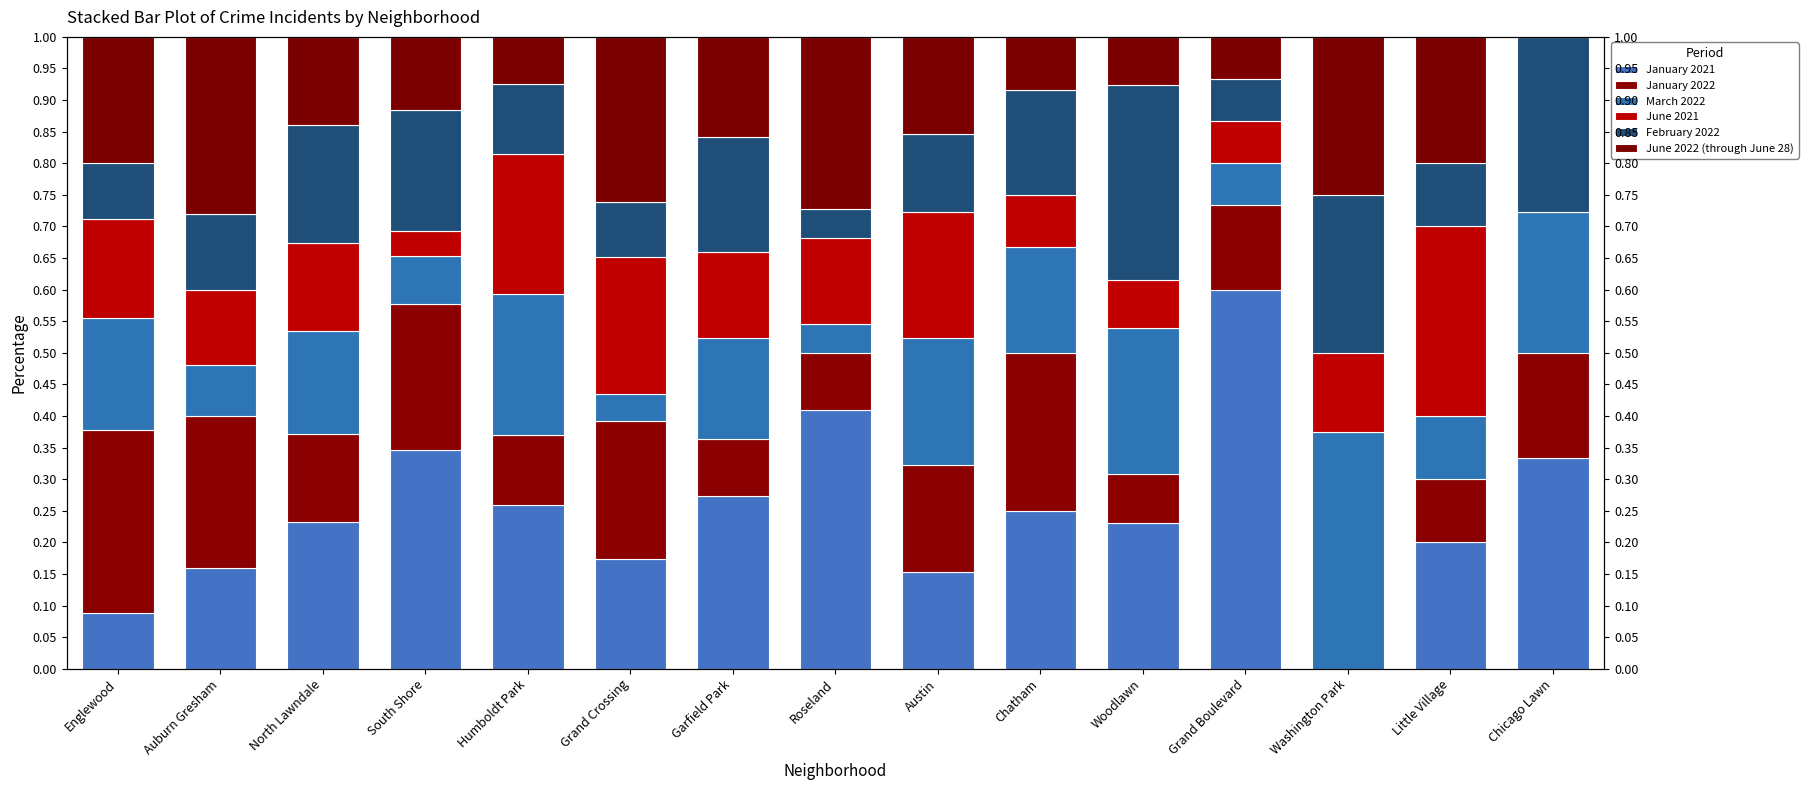

At how many categories does at least one series exceed 0?

15